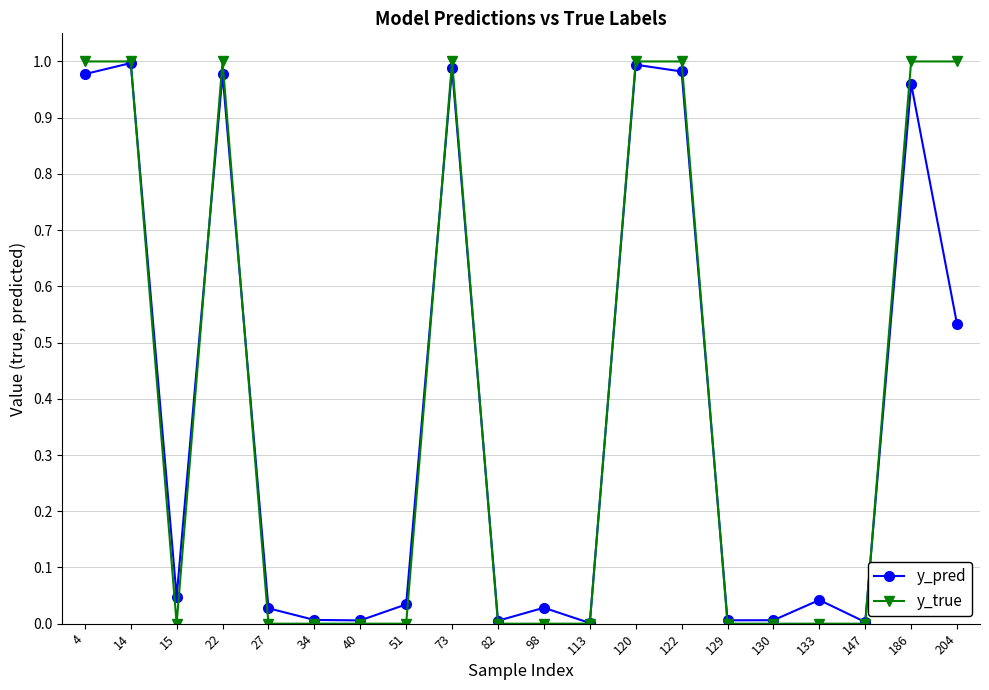

True or false: y_pred has more than 2 points higher than both neighbors.

True